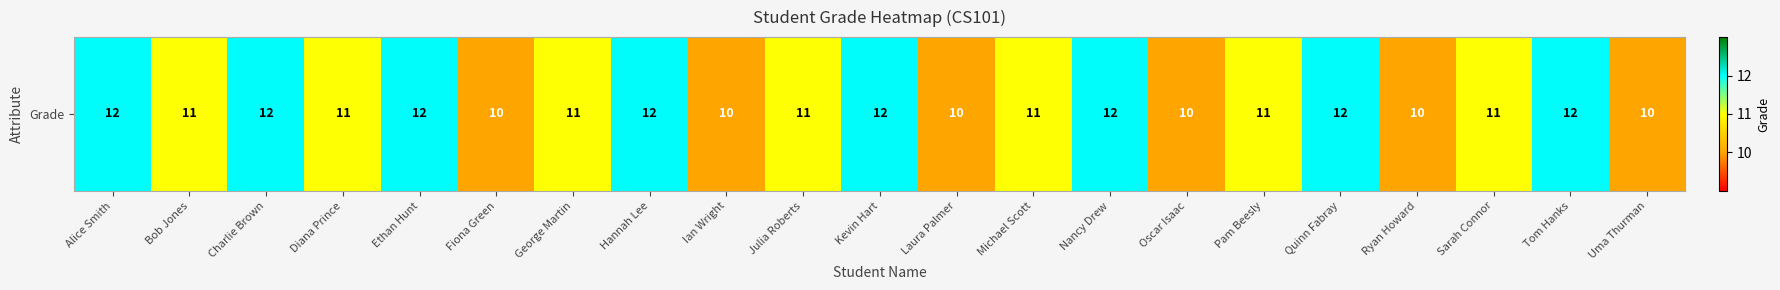

Count the values in the range 10 to 12.

21